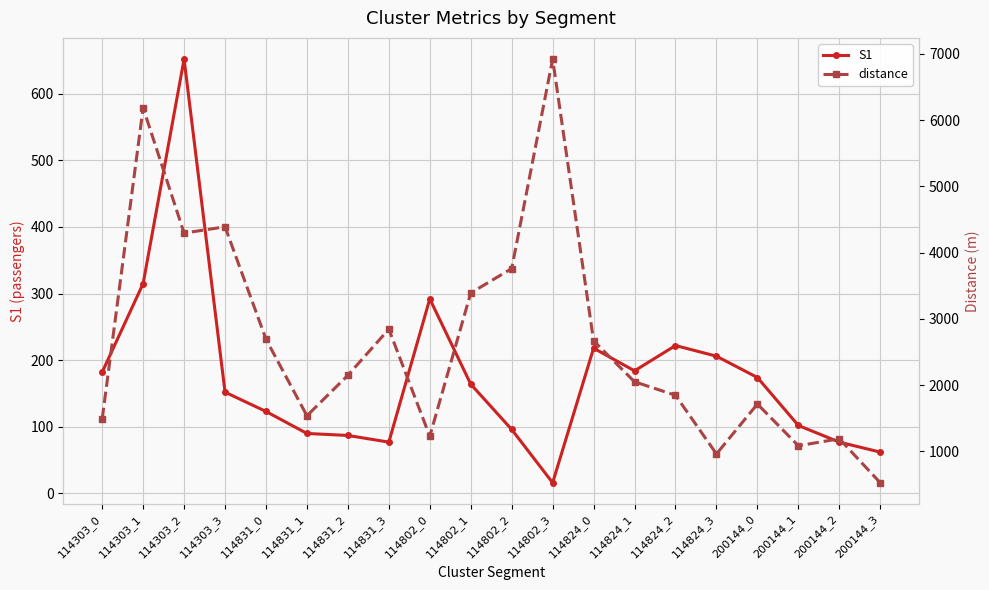

What is the label of the 6th point from the left?

114831_1